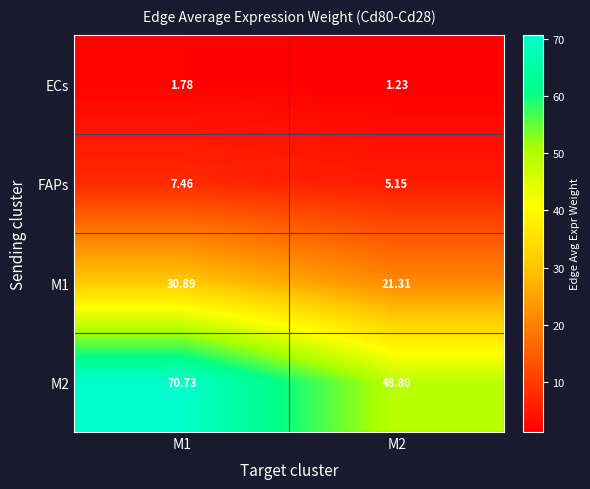

Is the value of FAPs at M2 greater than the value of M2 at M1?

No